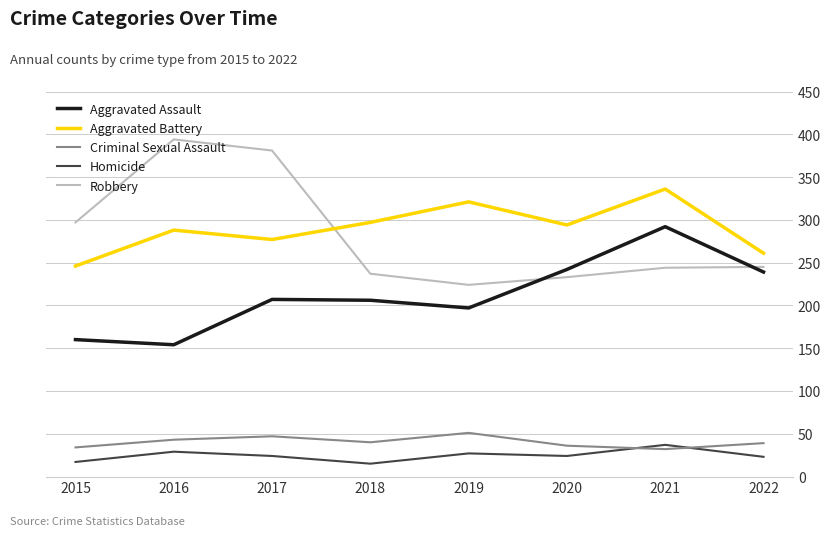

The Aggravated Battery series shows 294 at 2020. True or false?

True